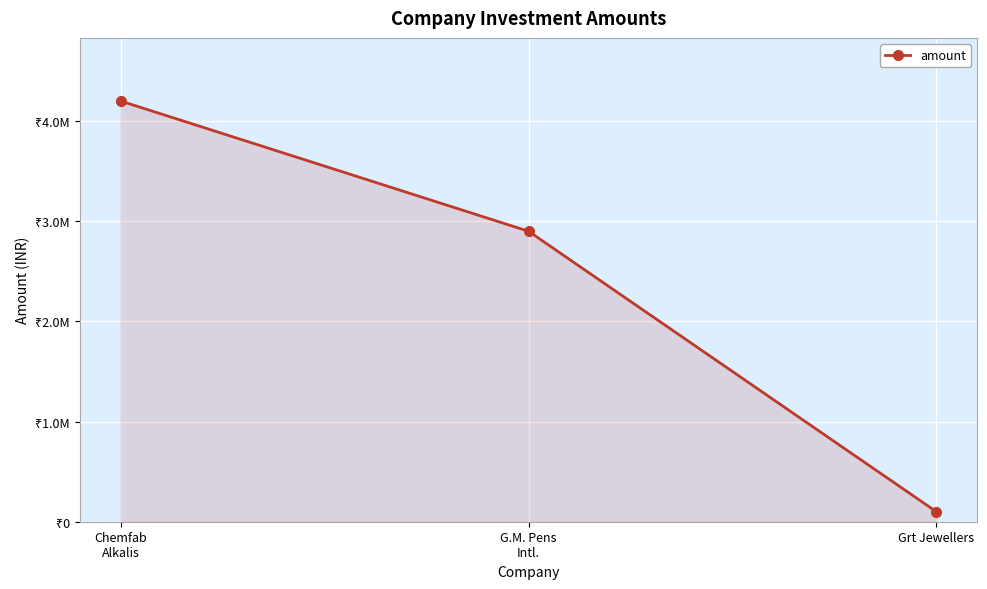

Is this an area chart (filled region under the line)?

Yes